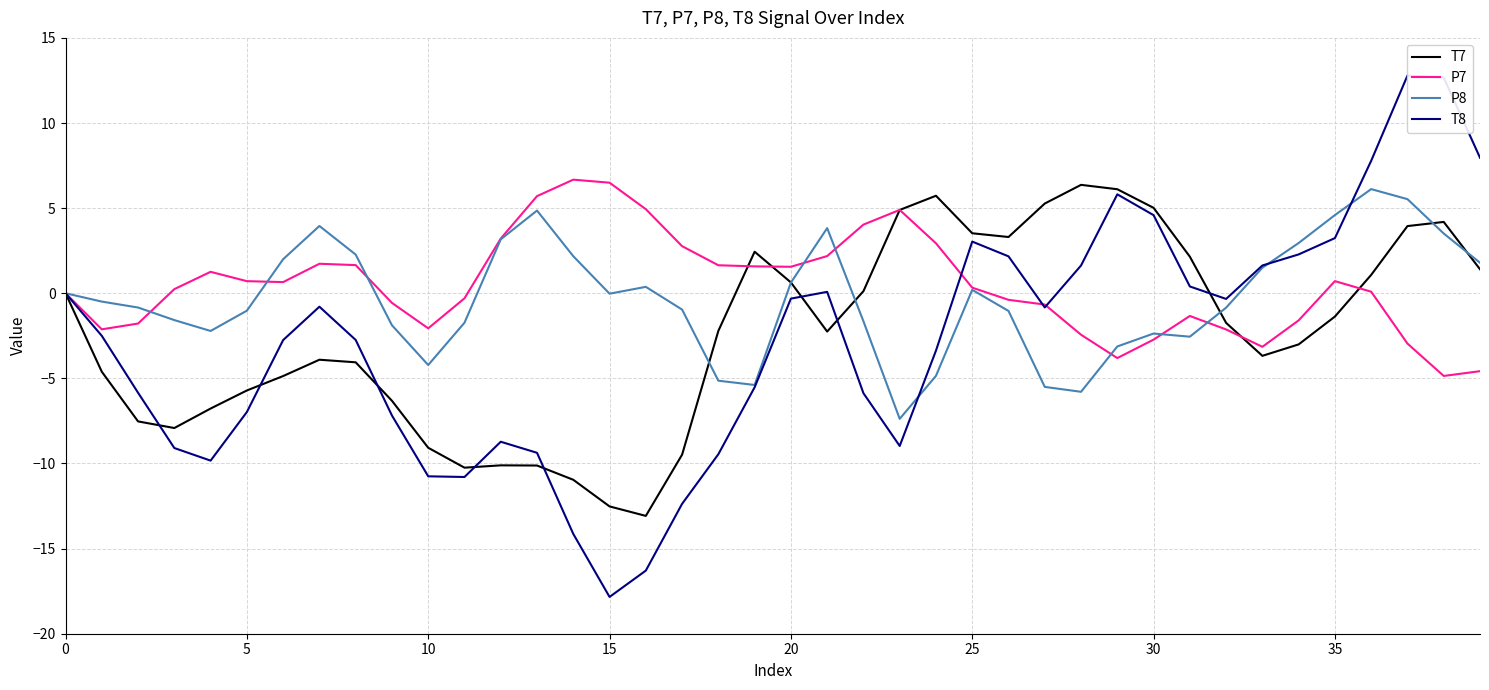

How many values in P8 are below zero?

23